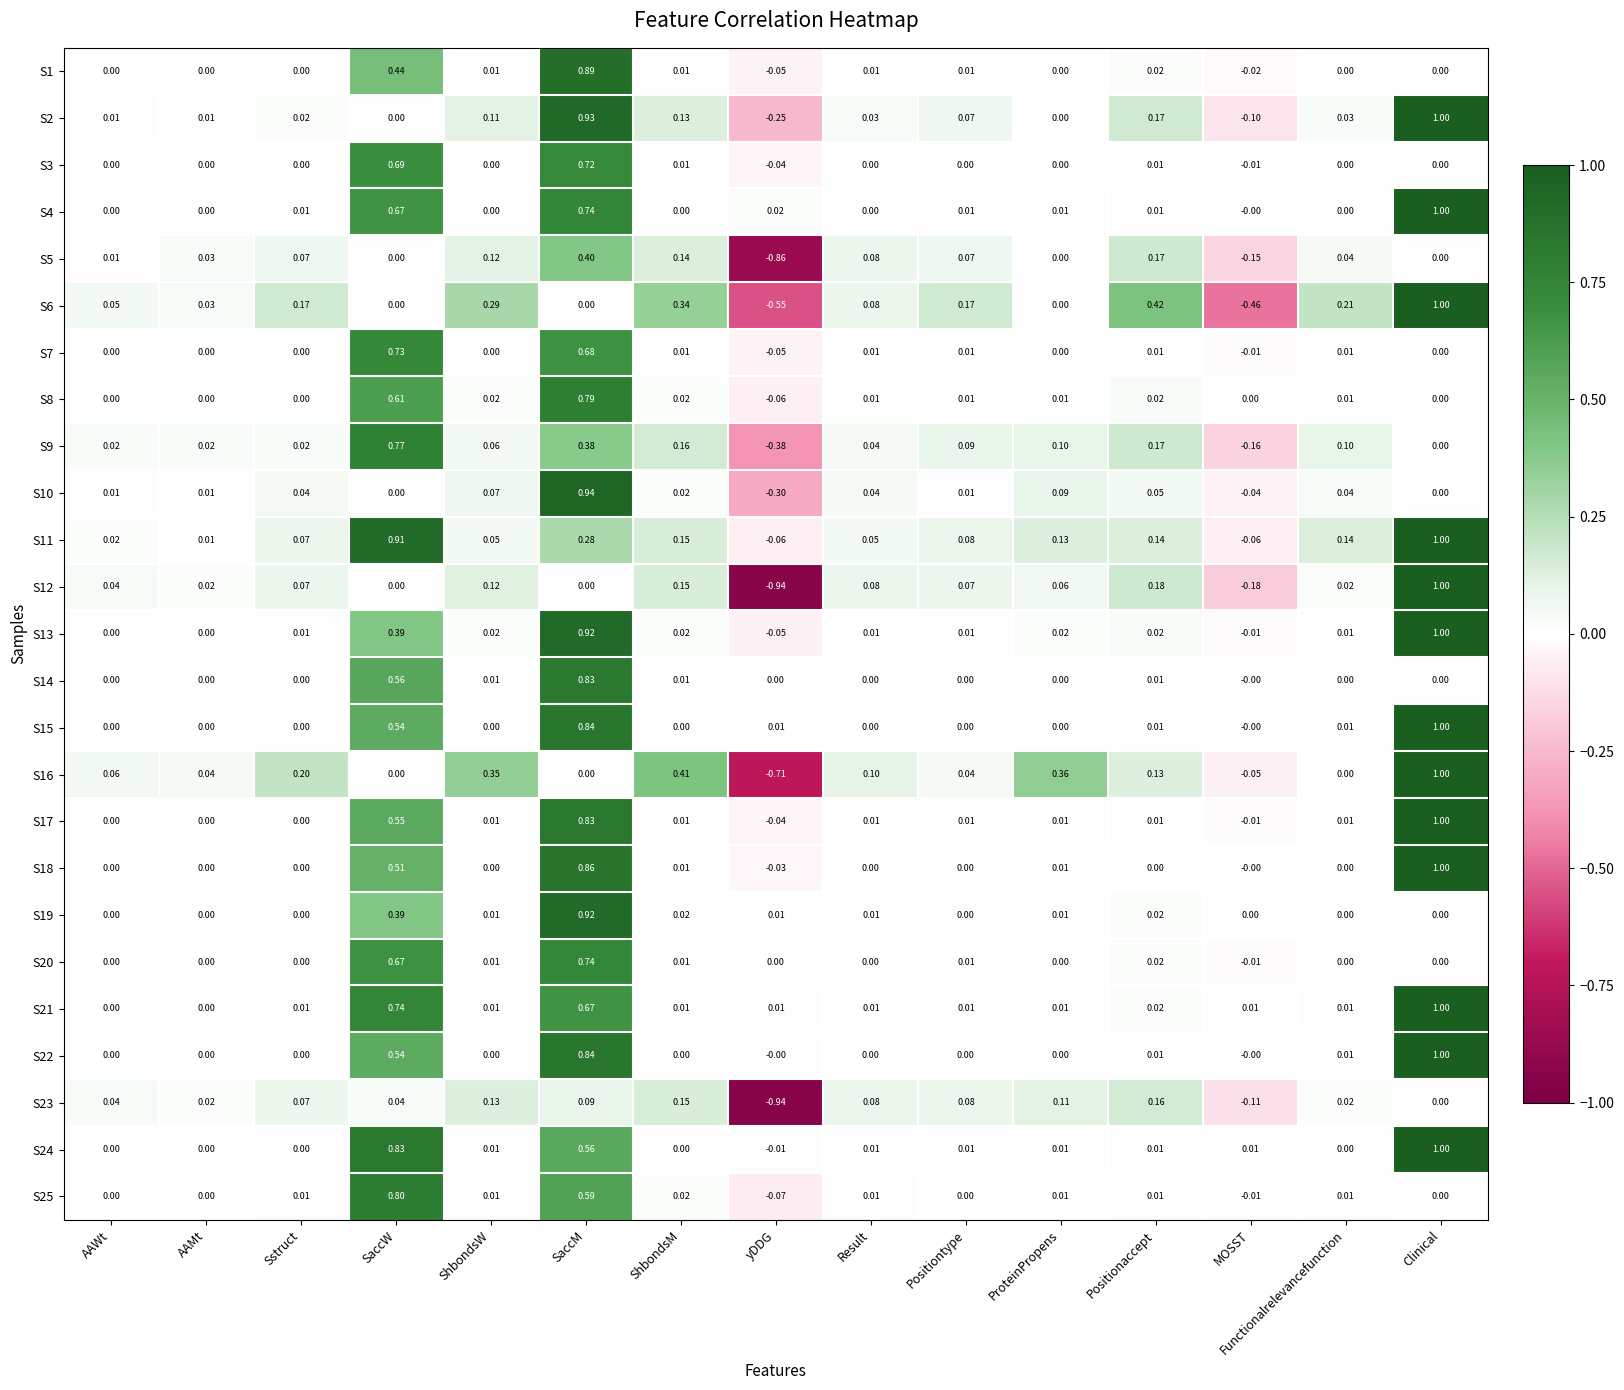

At which category is the sum across all series the highest?

SaccM